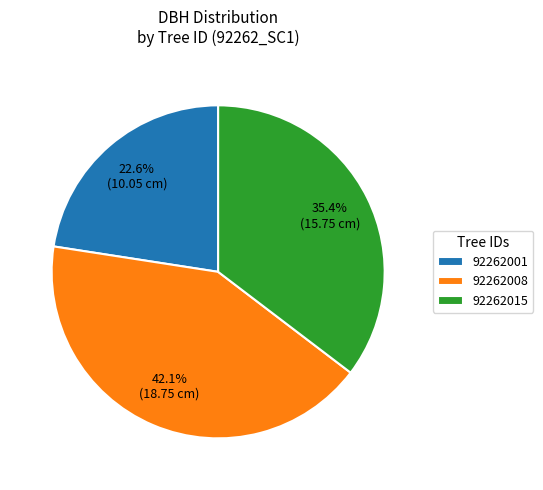

Approximately how many times larger is the value at 92262008 compared to 92262001?

1.9